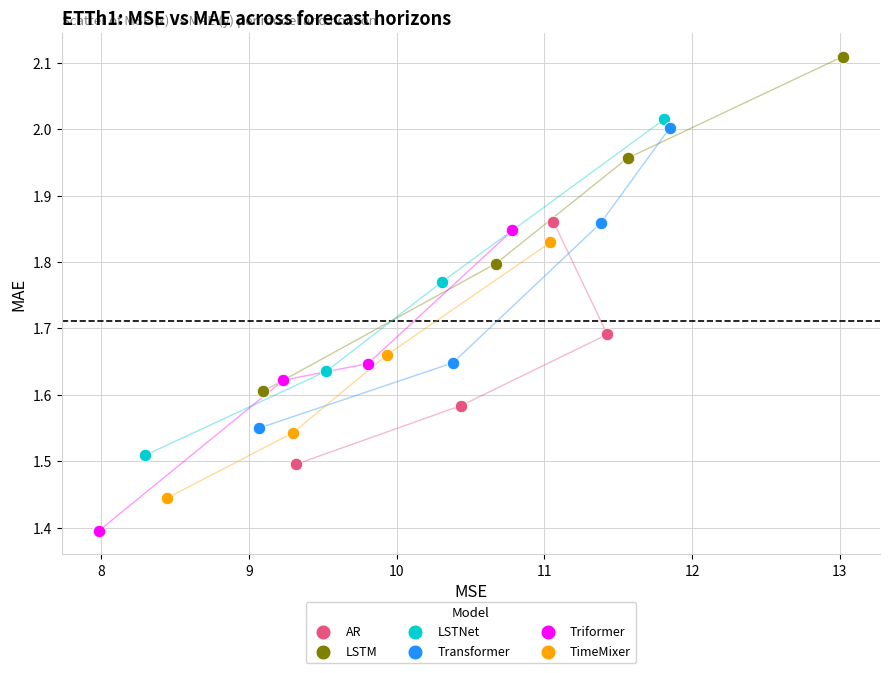

Which series reaches the maximum Y coordinate?

LSTM